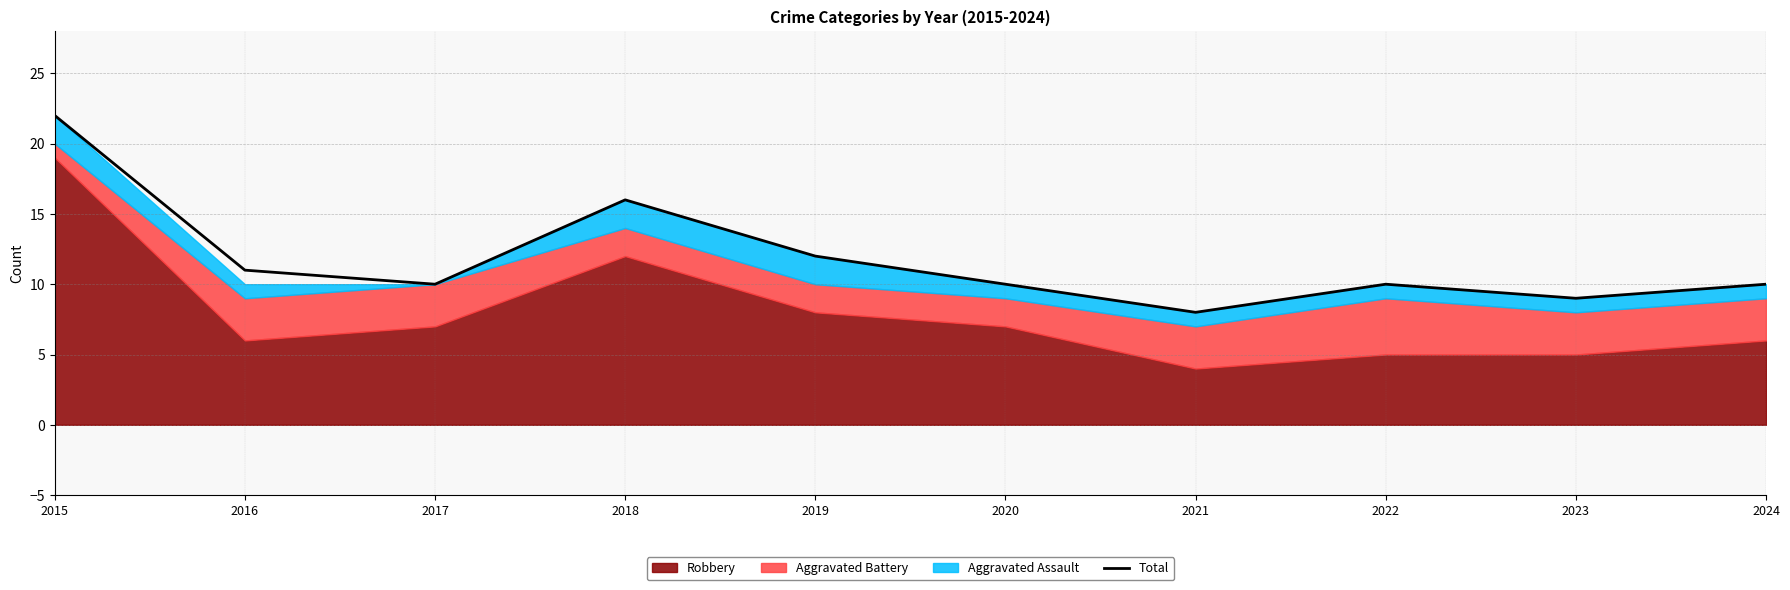

Does the chart have visible grid lines?

Yes